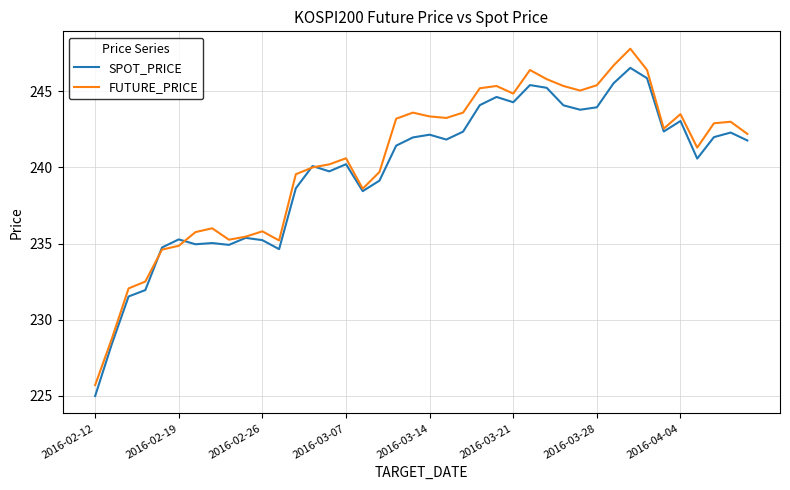

What is the sum of all SPOT_PRICE values?

9588.4